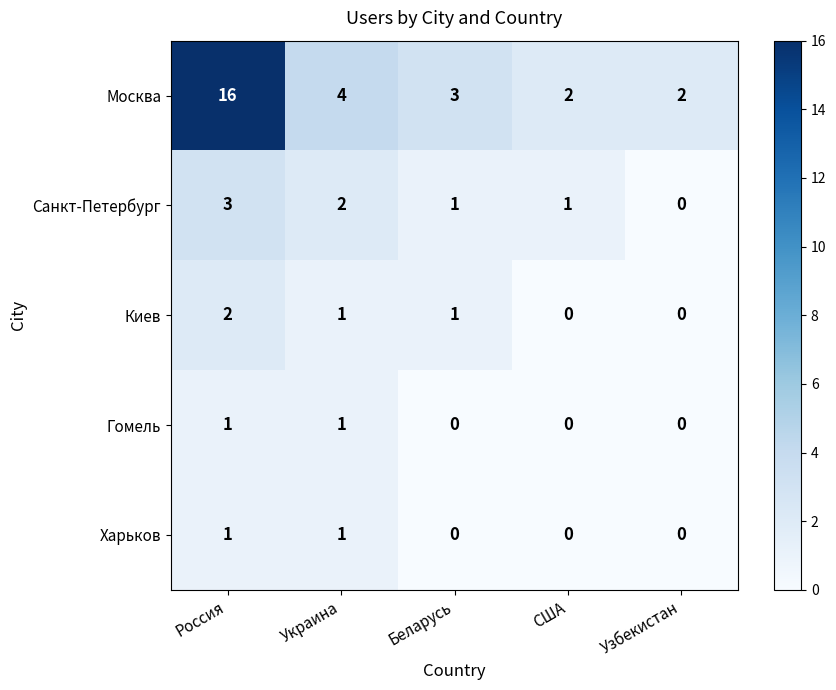

What is the sum of all Санкт-Петербург values?

7